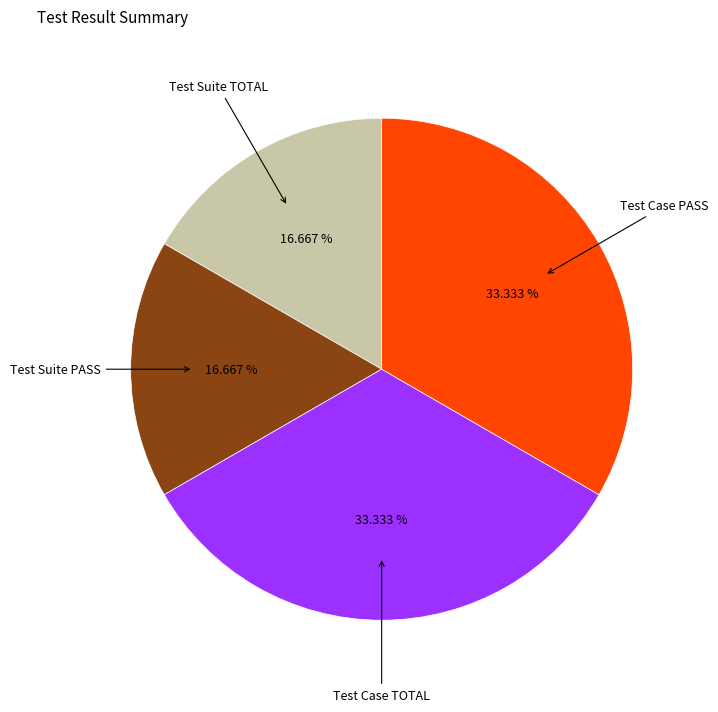

Is there any slice that represents more than half of the pie?

No